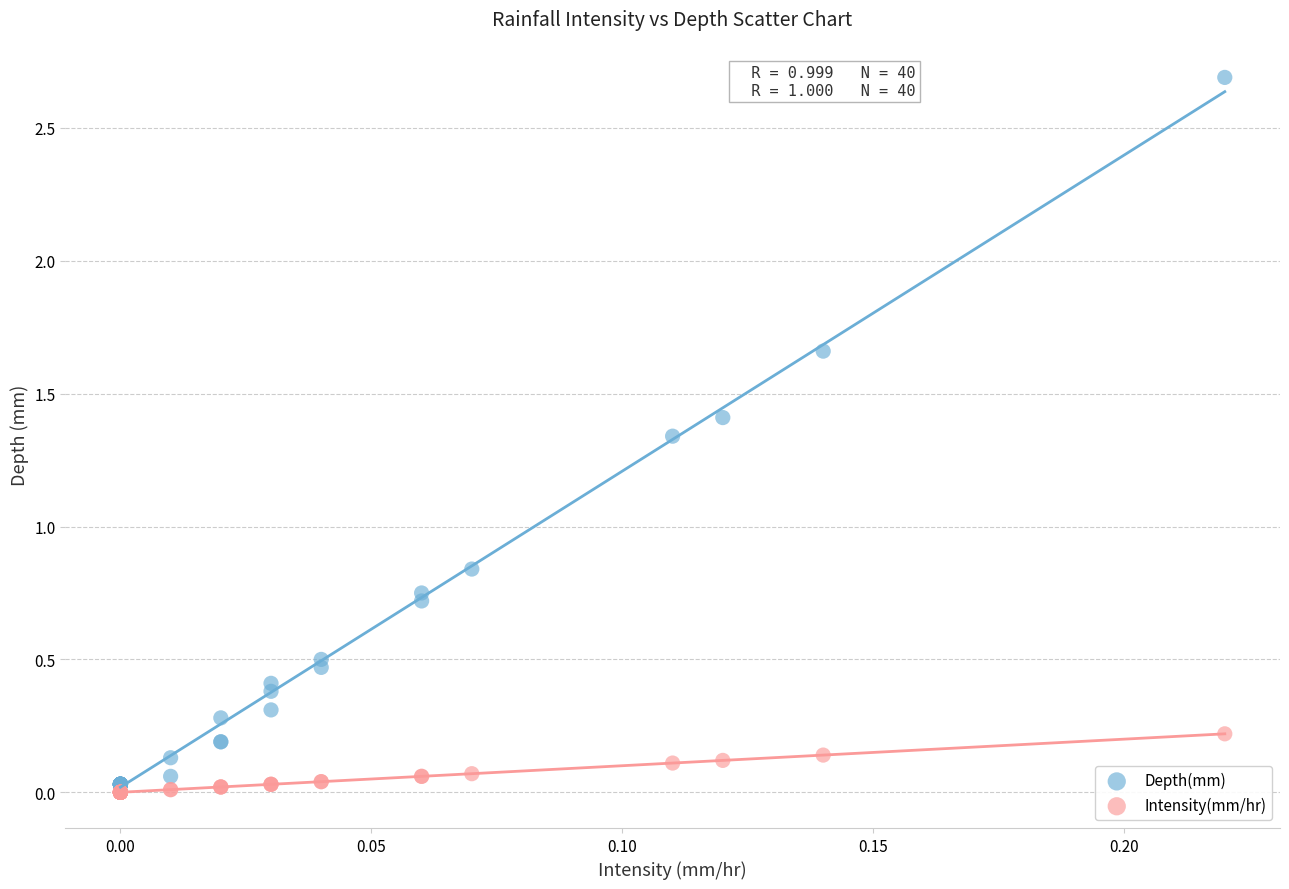

Which series contains the highest Y value?

Depth(mm)